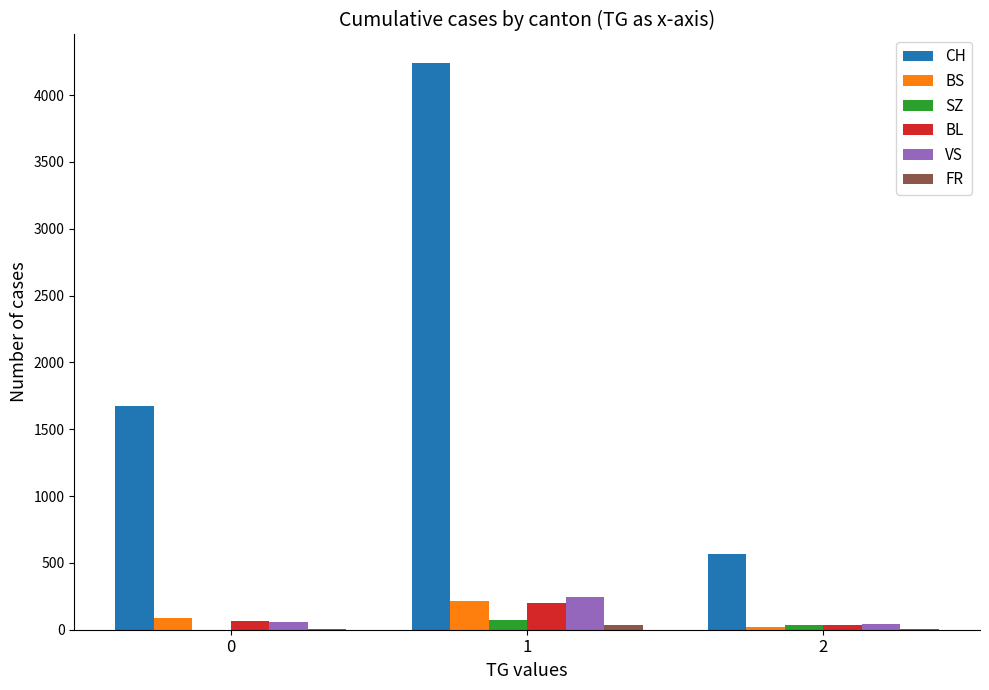

True or false: BS has a value of 90 at 0.

True